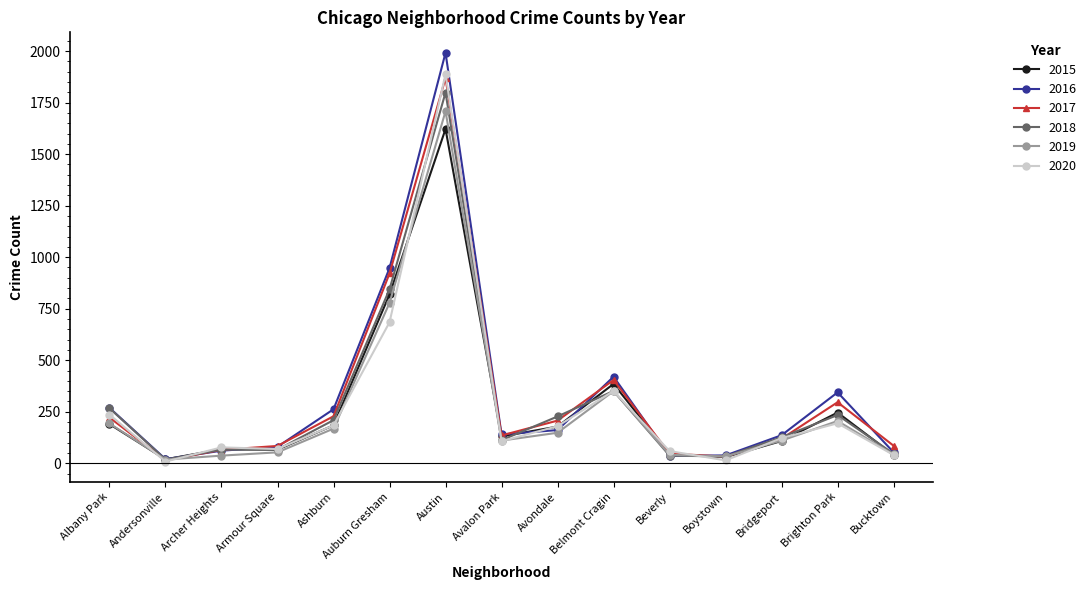

What is the minimum value shown in the chart?

8